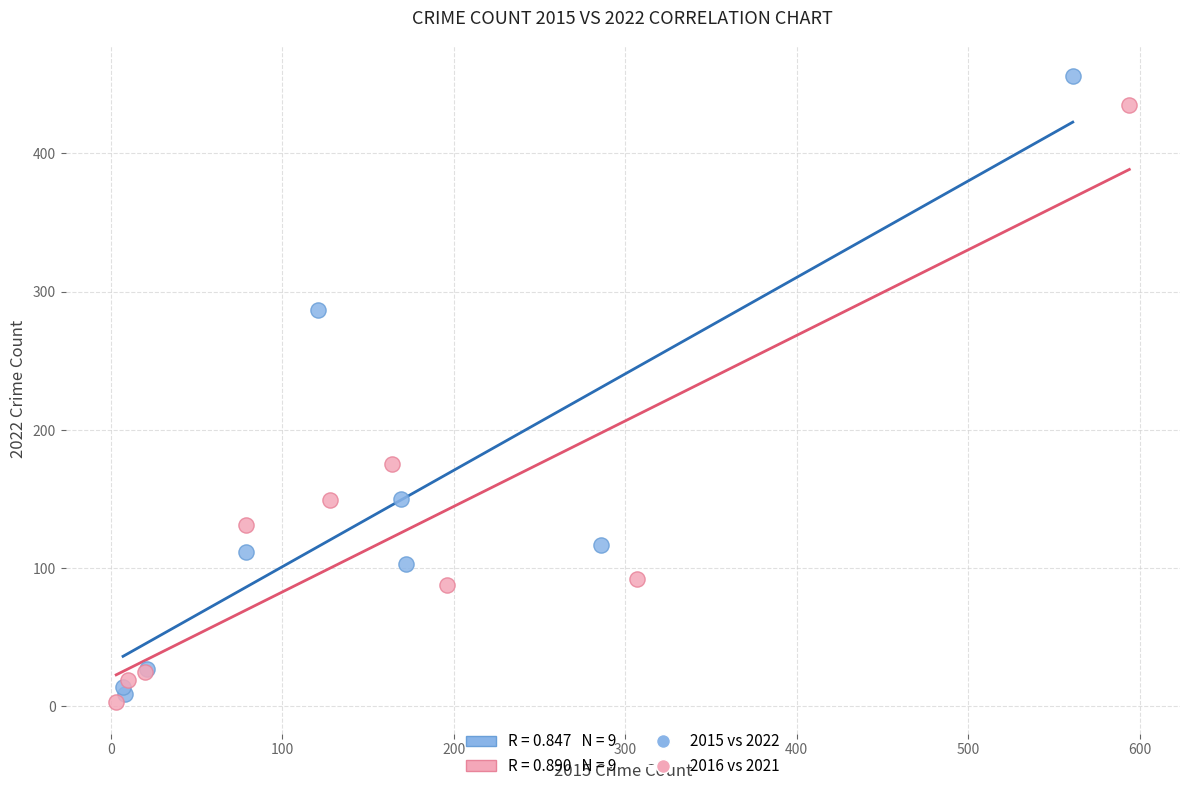

Which series contains the highest Y value?

2015 vs 2022